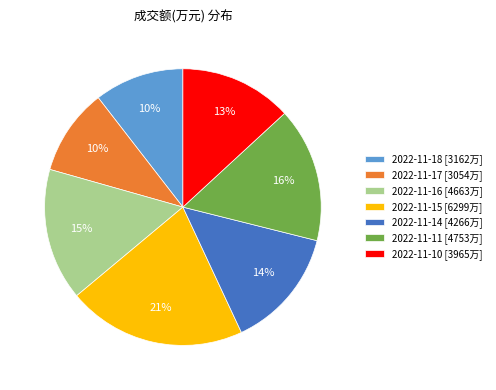

Count the number of slices in the pie.

7